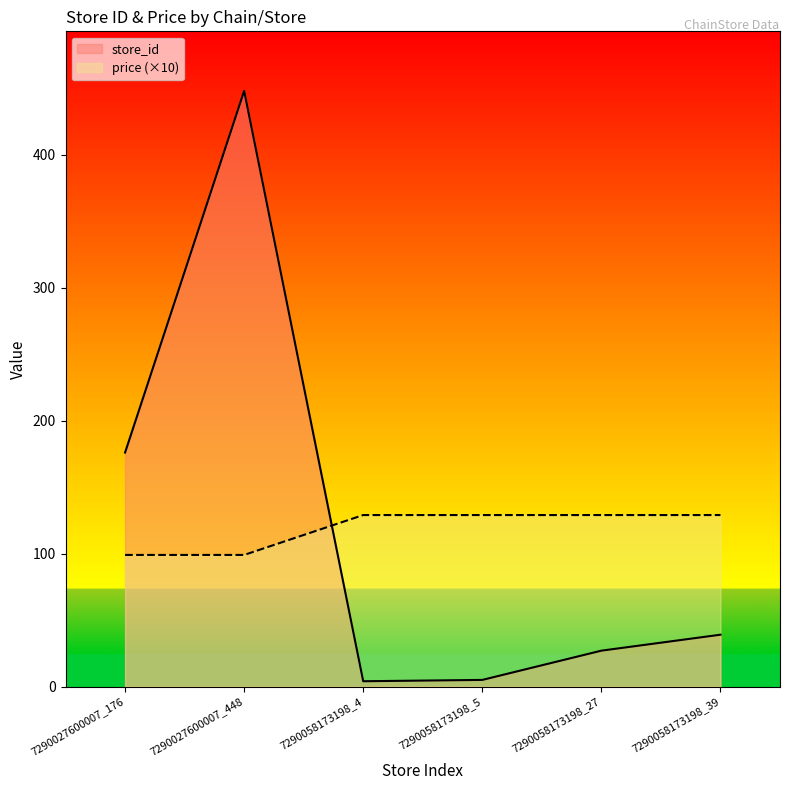

What is the smallest value displayed?

4